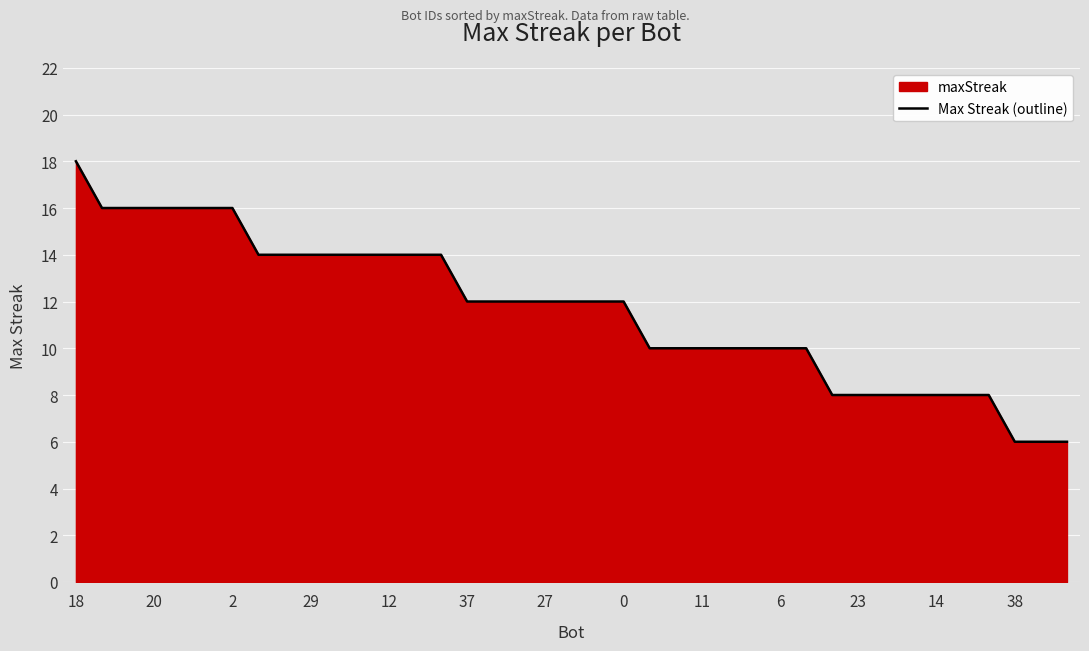

True or false: the data has more than 0 interior local peaks.

False